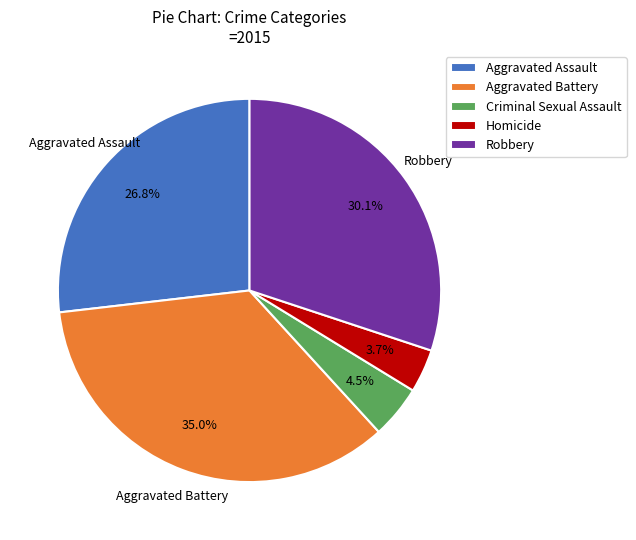

How many segments does this pie chart have?

5